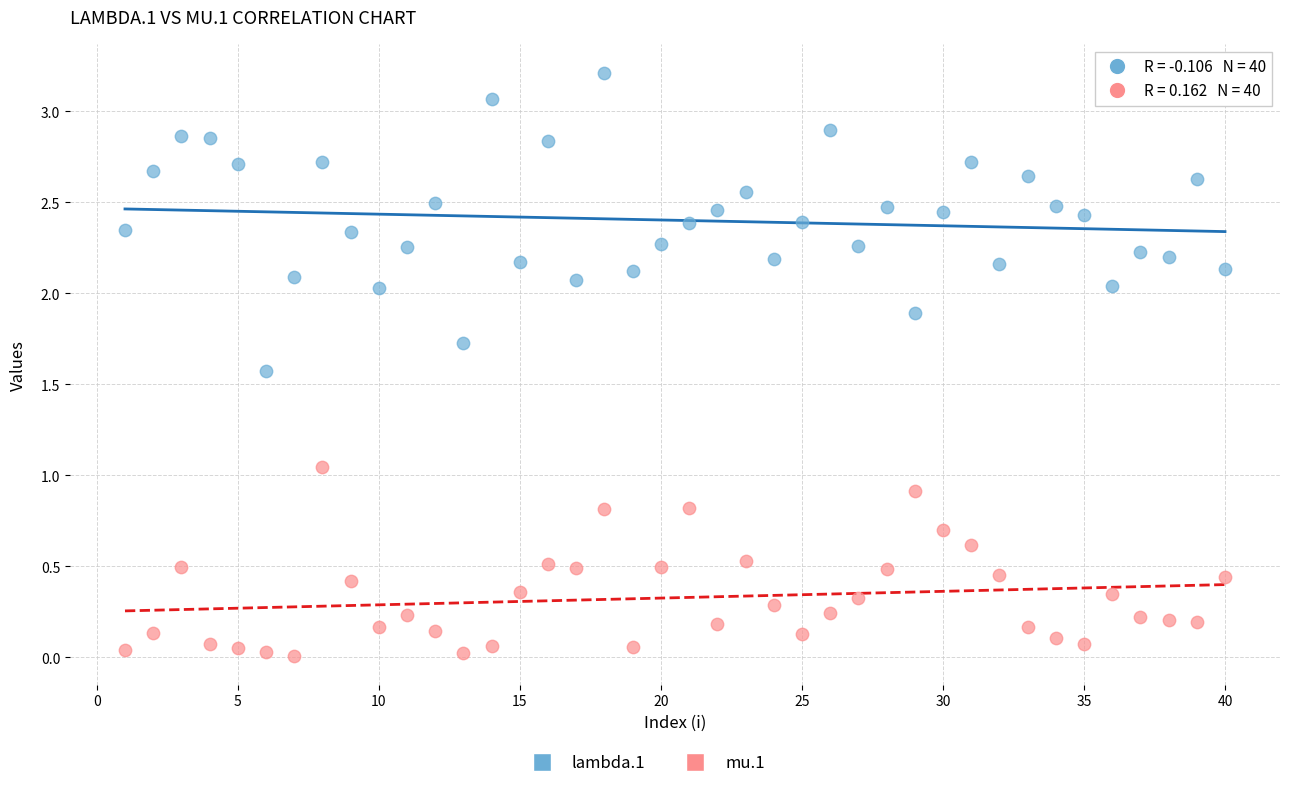

Which series reaches the maximum Y coordinate?

lambda.1